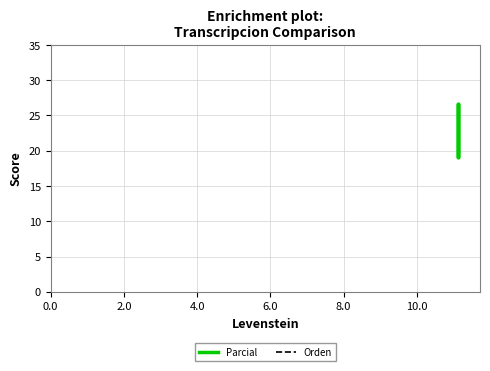

What is the average value of the Orden series?

17.4